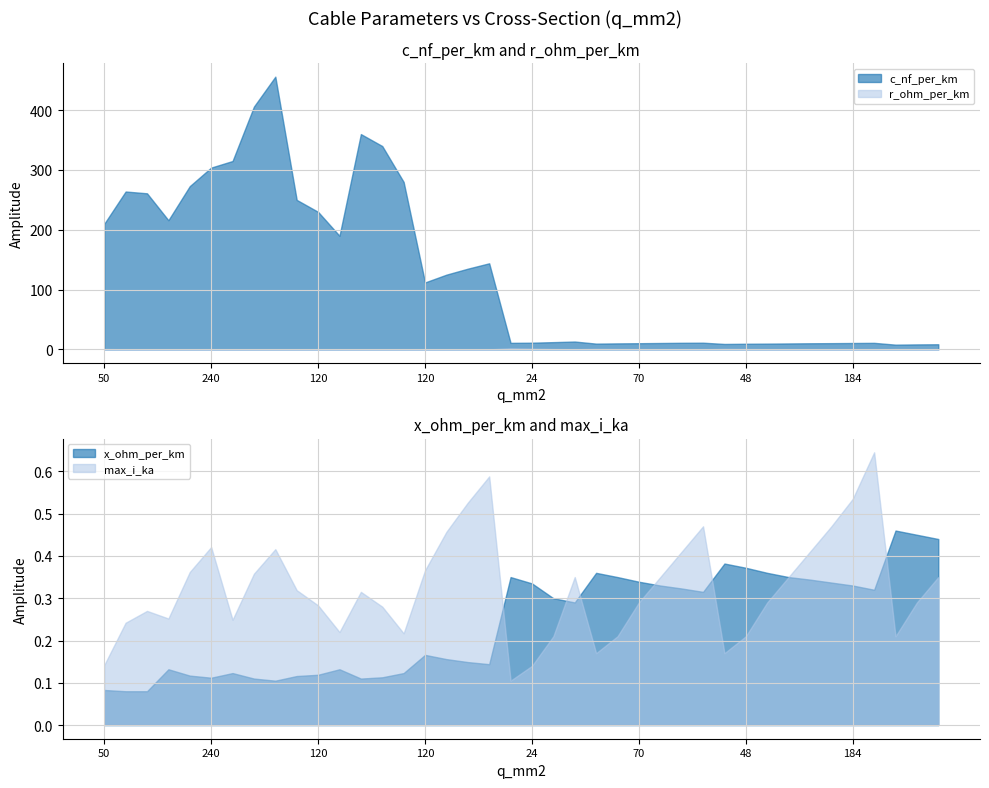

Which series has the largest total across all categories?

c_nf_per_km